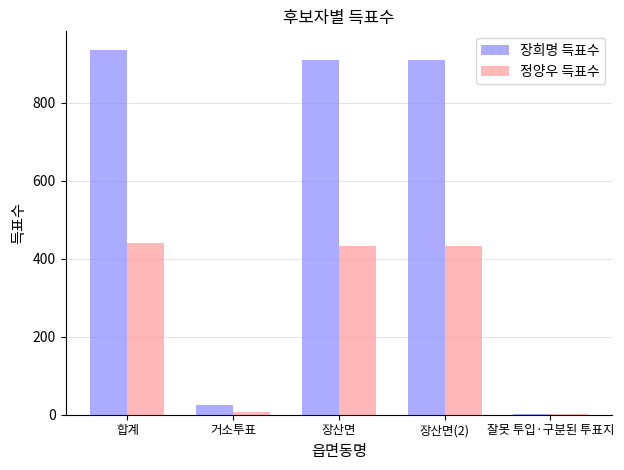

What is the highest value of the 정양우 득표수 series?

440